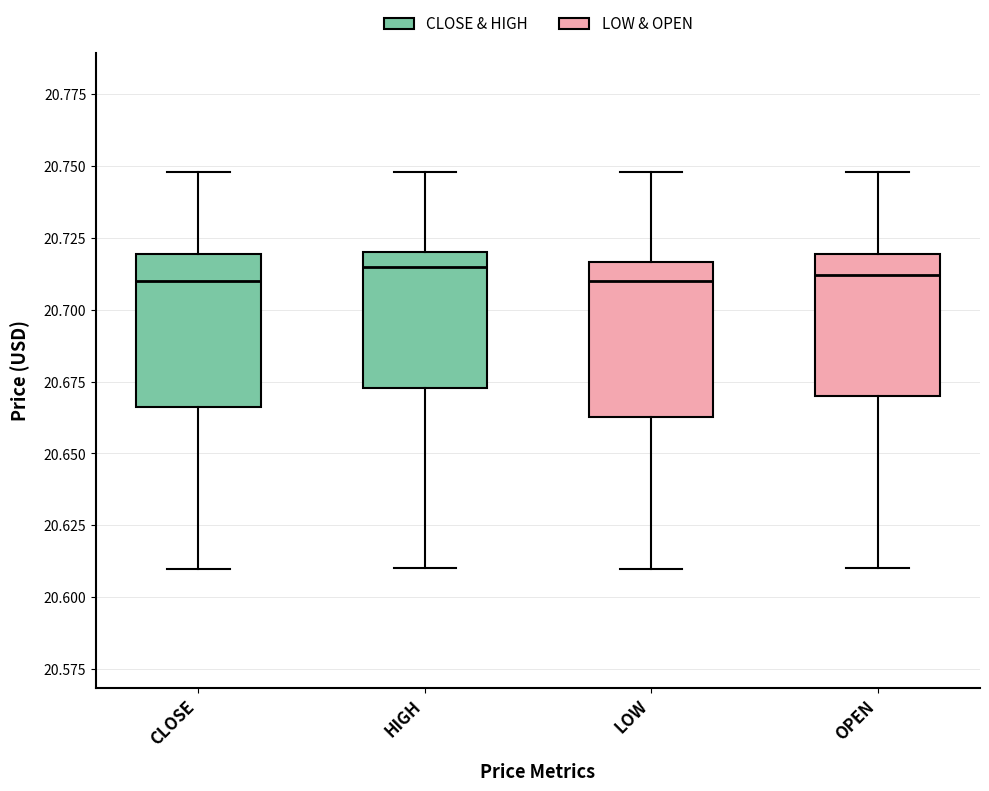

Where does the median line of the box for HIGH sit on the y-axis? The values are not printed on the chart, so give them approximately, as read against the axis.

20.715